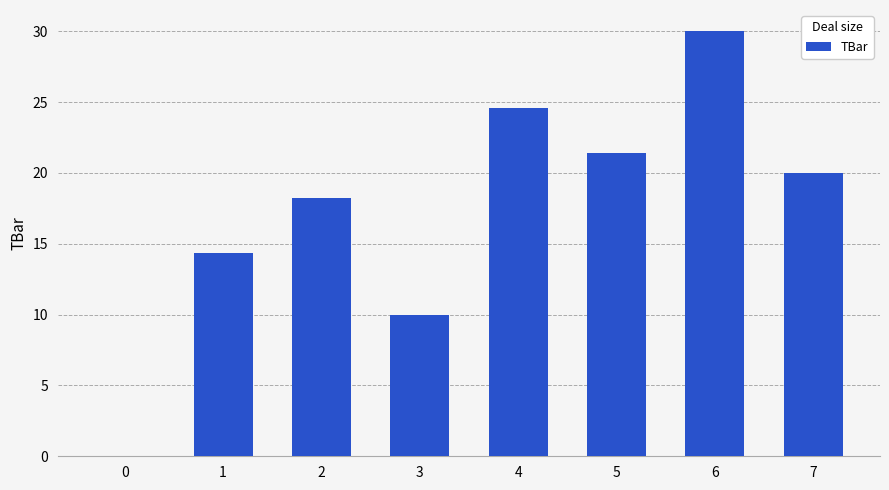

Reading left to right, what are all the values shown in this chart?

0=0.0	1=14.4	2=18.2	3=10.0	4=24.6	5=21.4	6=30.0	7=20.0